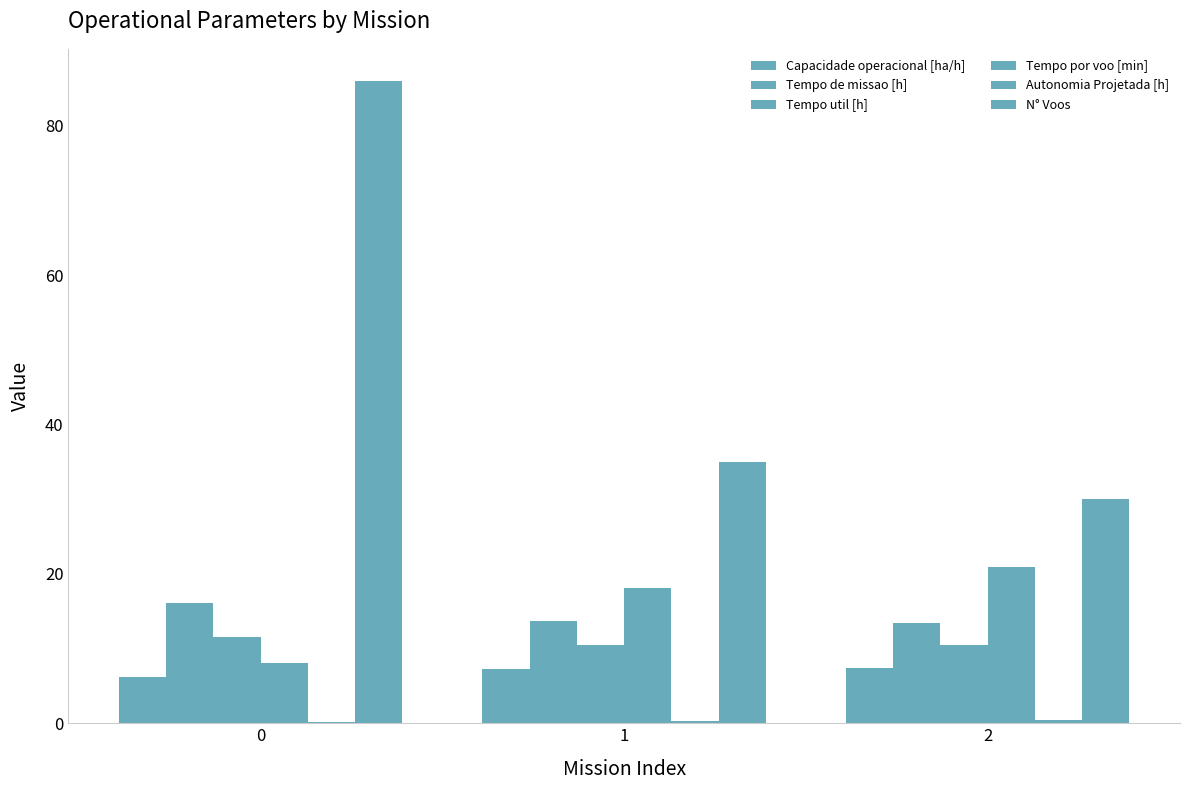

What is the smallest value displayed?

0.1